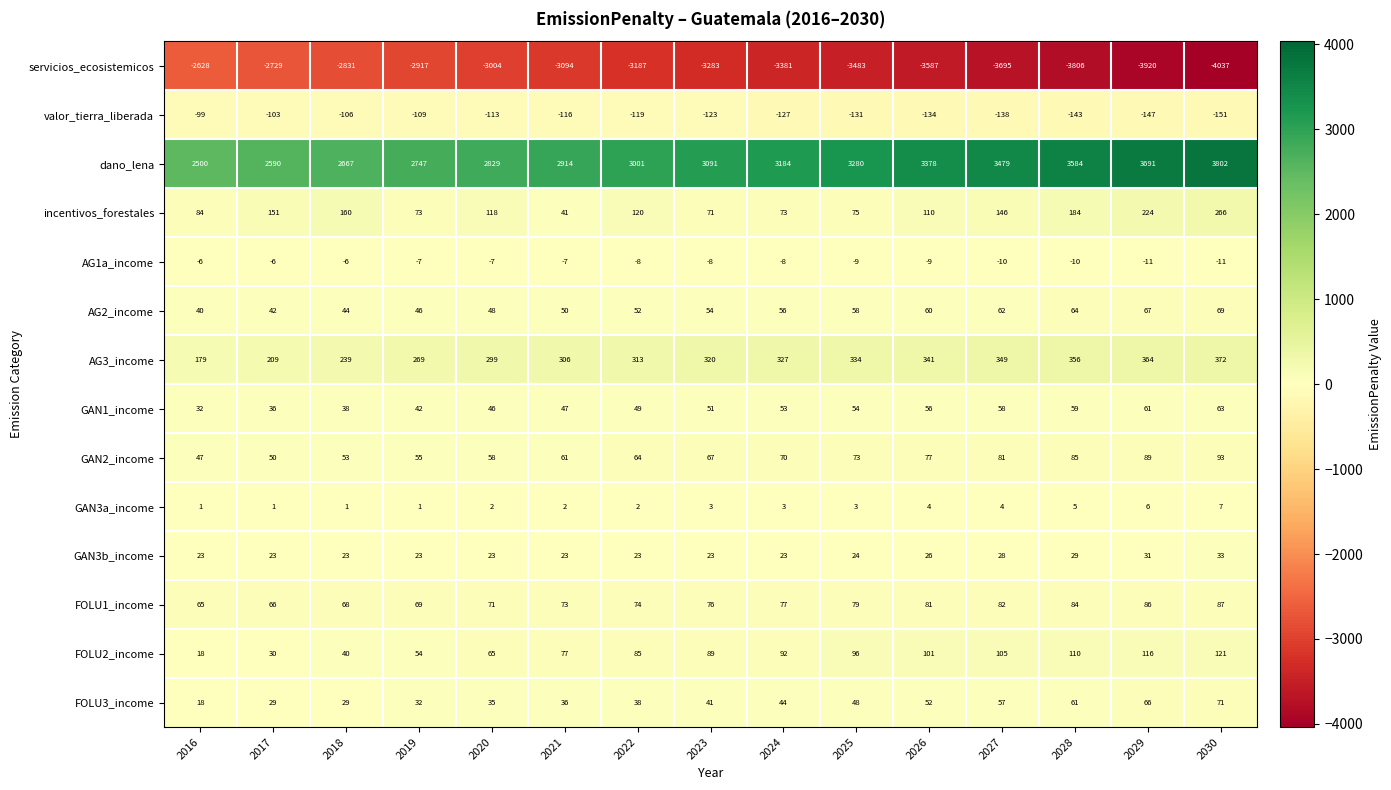

The value of AG3_income at 2019 is 269. True or false?

True